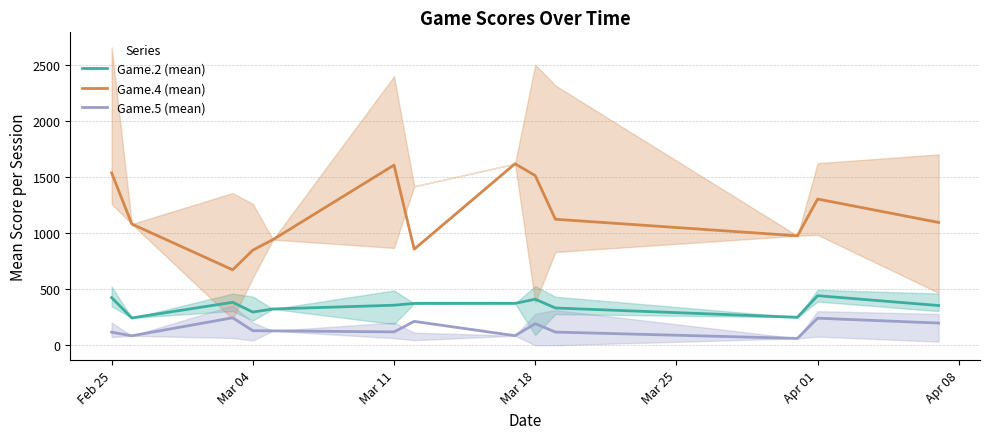

How many lines are shown in the chart?

3